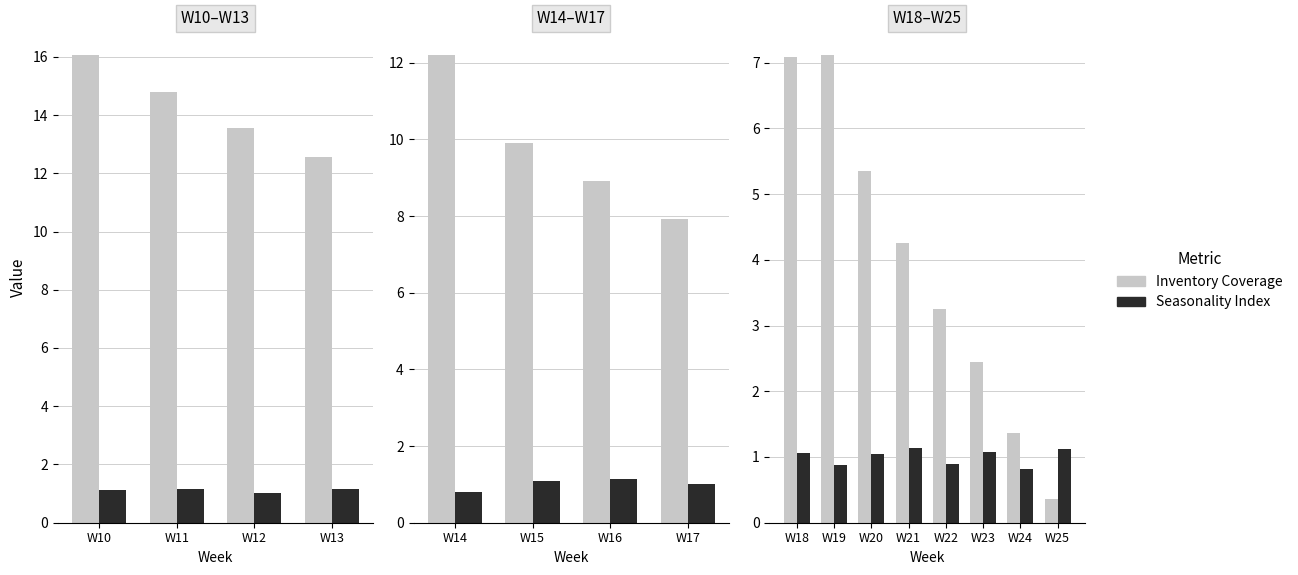

Where does the Inventory Coverage series first go above 4?

W18